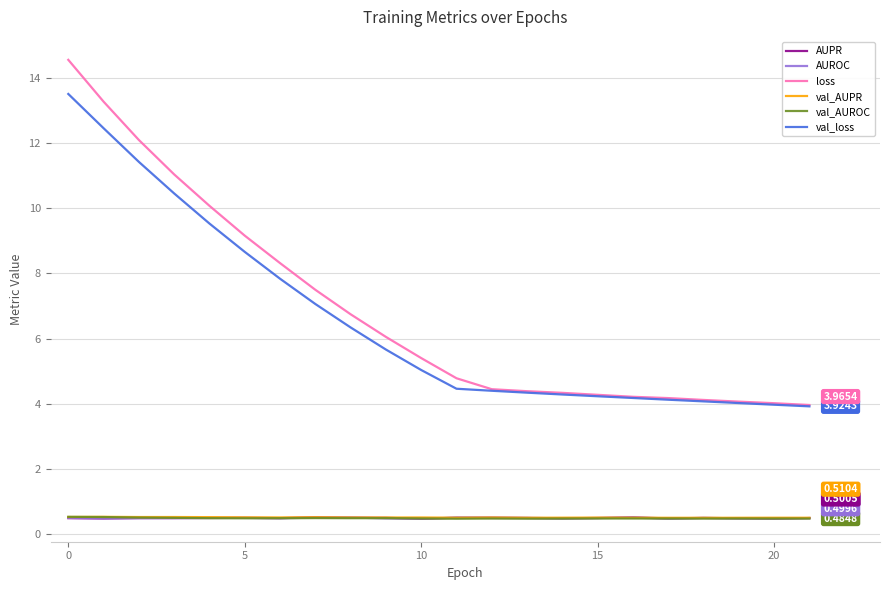

Which series has the widest spread of values?

loss